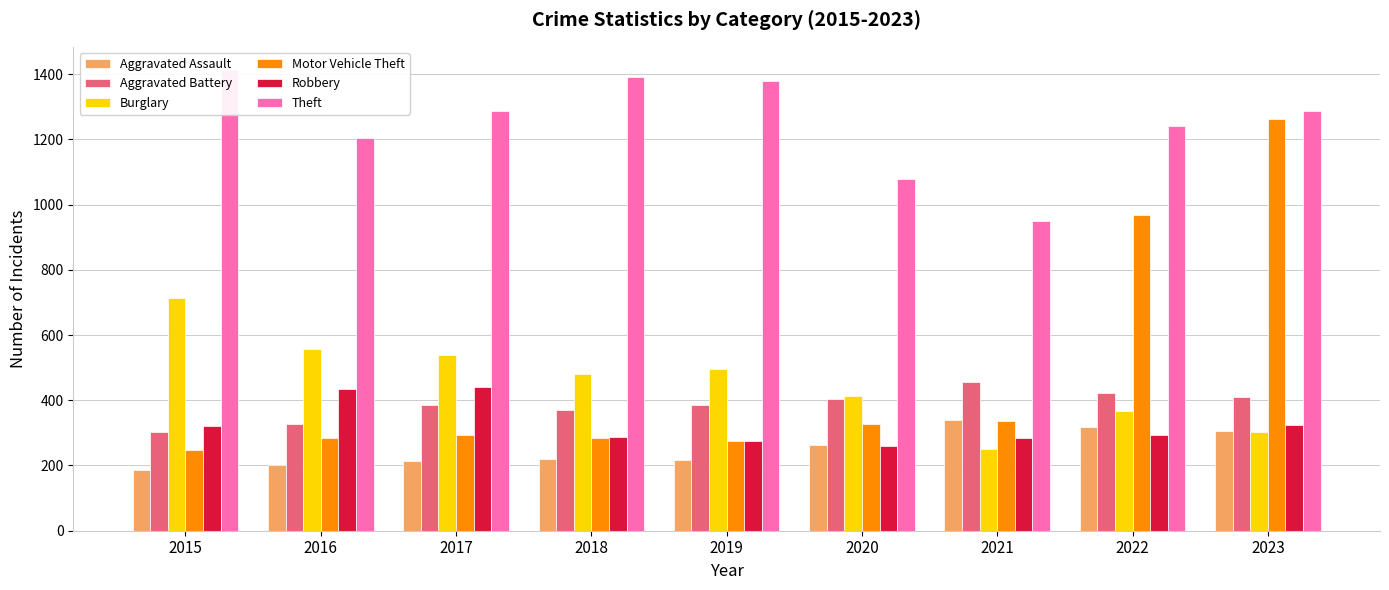

Does the chart contain stacked bars?

No